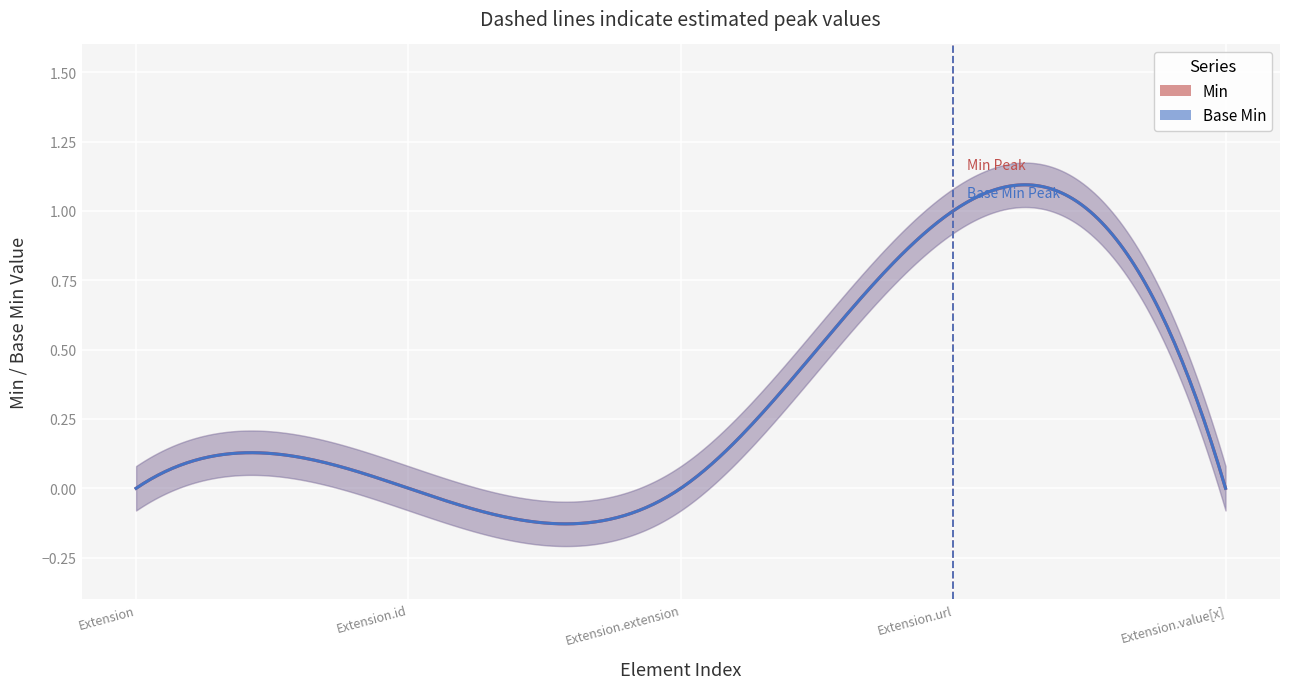

True or false: Base Min and Min cross at least once.

False